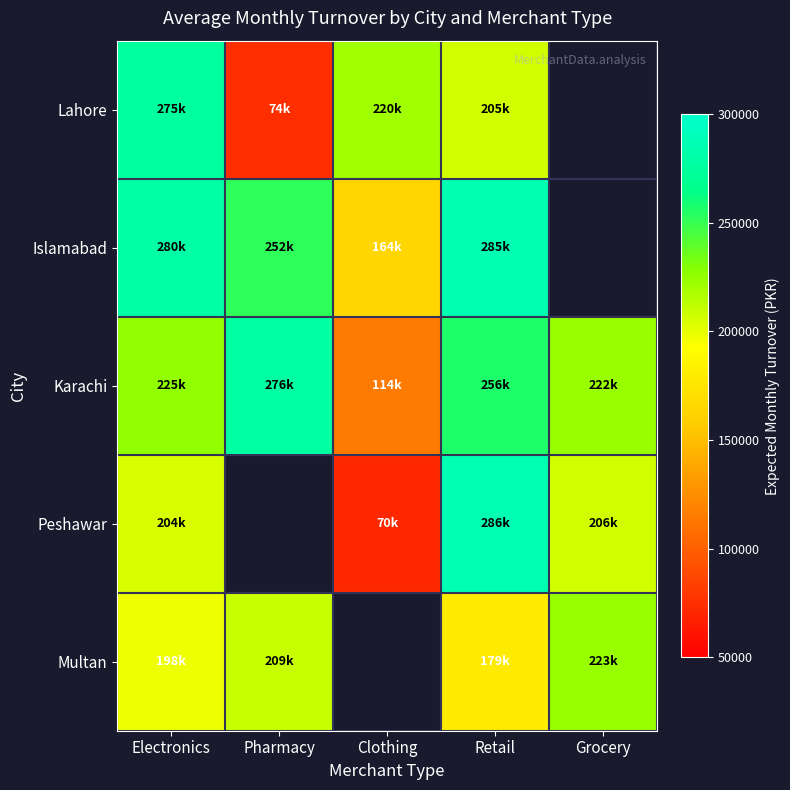

What is the difference between the maximum and minimum values in the Peshawar series?

215913.0